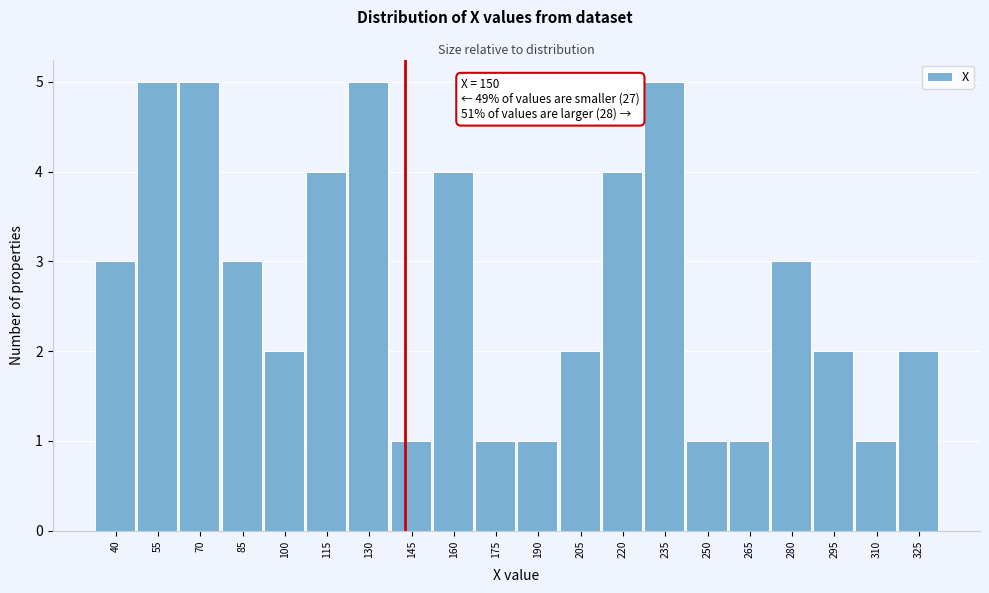

Reading left to right, transcribe all the data shown in this chart.

40=3	55=5	70=5	85=3	100=2	115=4	130=5	145=1	160=4	175=1	190=1	205=2	220=4	235=5	250=1	265=1	280=3	295=2	310=1	325=2